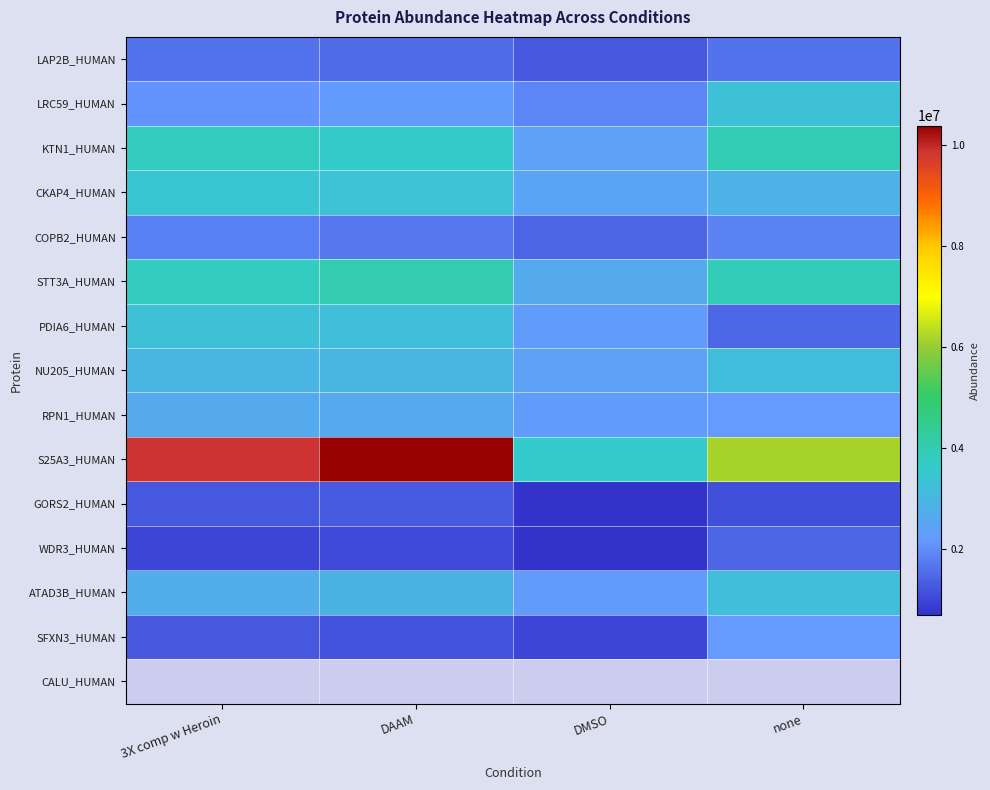

At 3X comp w Heroin, list the series in order from largest to smallest.

S25A3_HUMAN, STT3A_HUMAN, KTN1_HUMAN, CKAP4_HUMAN, PDIA6_HUMAN, NU205_HUMAN, ATAD3B_HUMAN, RPN1_HUMAN, LRC59_HUMAN, COPB2_HUMAN, LAP2B_HUMAN, GORS2_HUMAN, SFXN3_HUMAN, CALU_HUMAN, WDR3_HUMAN